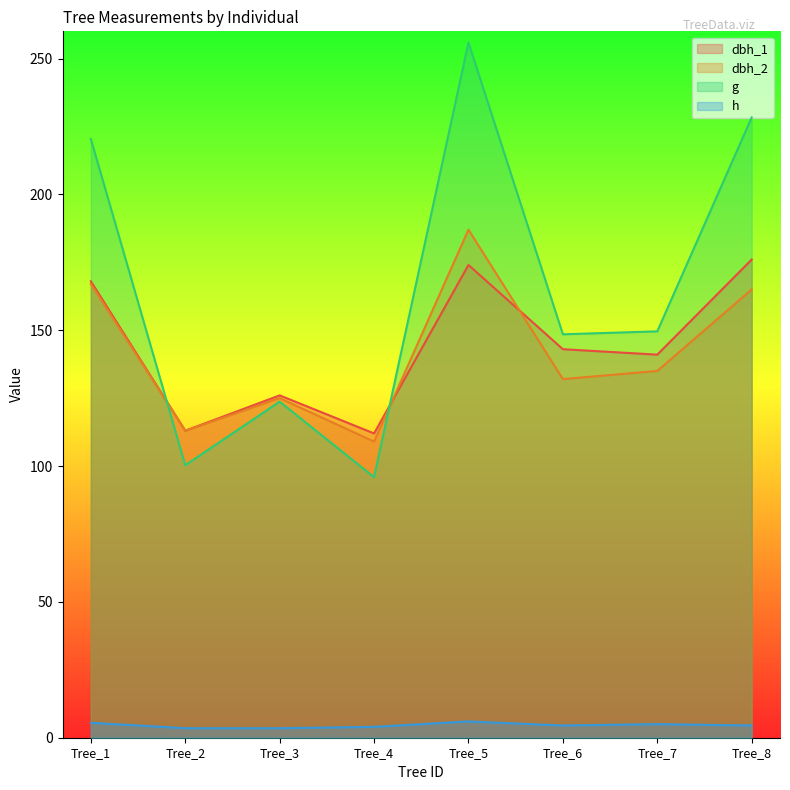

What is the value of the h point at the 4th from the left?

4.0